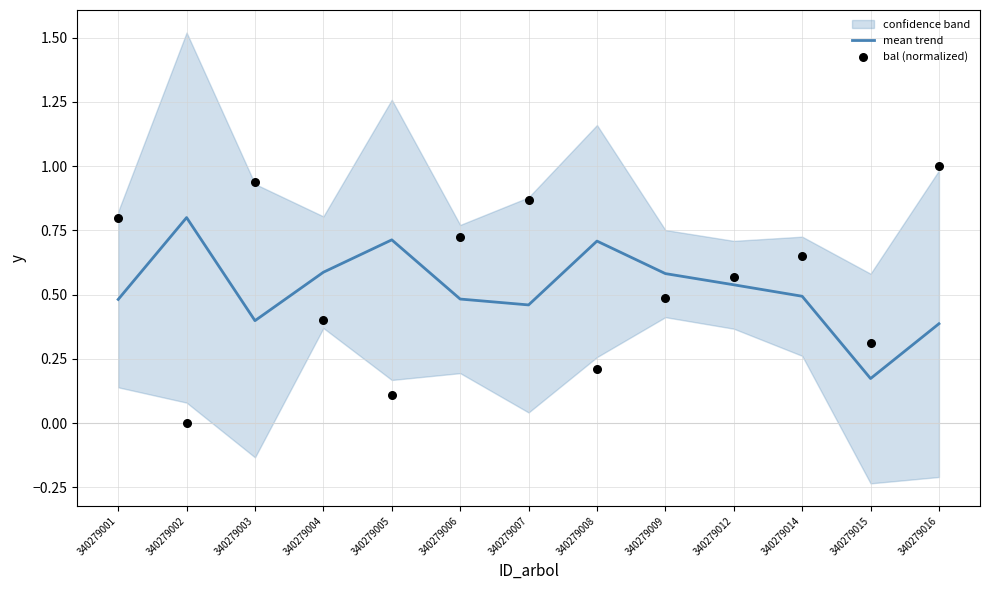

At which category is the sum across all series the highest?

340279016